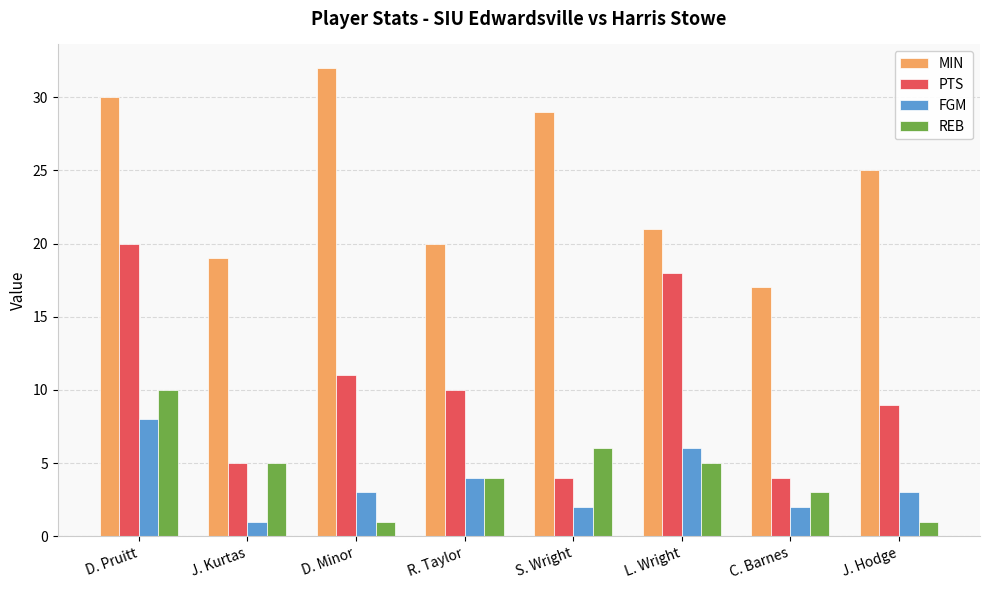

Reading right to left, what are all the values shown in this chart?

MIN: 25	17	21	29	20	32	19	30
PTS: 9	4	18	4	10	11	5	20
FGM: 3	2	6	2	4	3	1	8
REB: 1	3	5	6	4	1	5	10